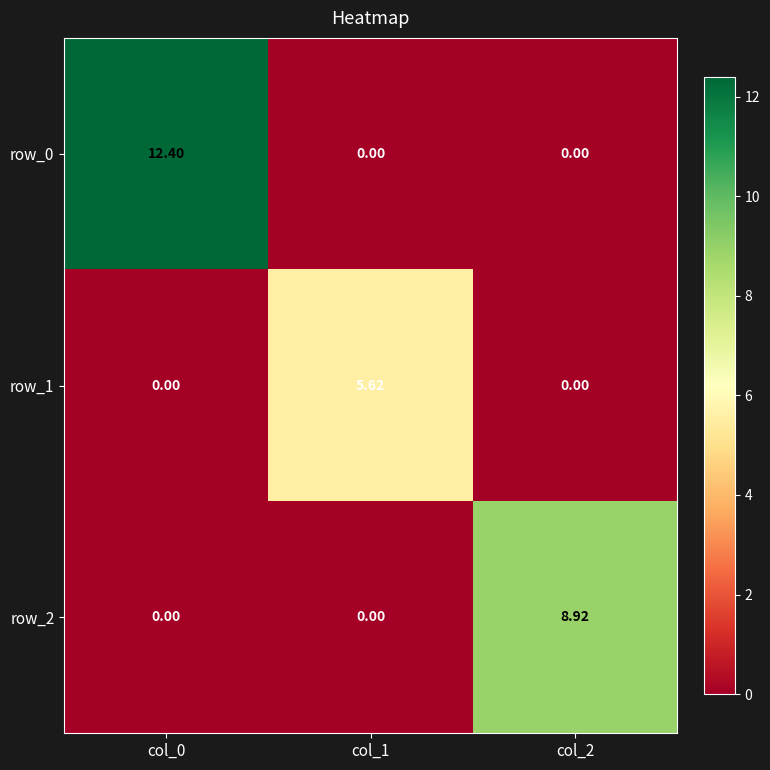

Which has a higher value, col_0 or col_1?

col_0